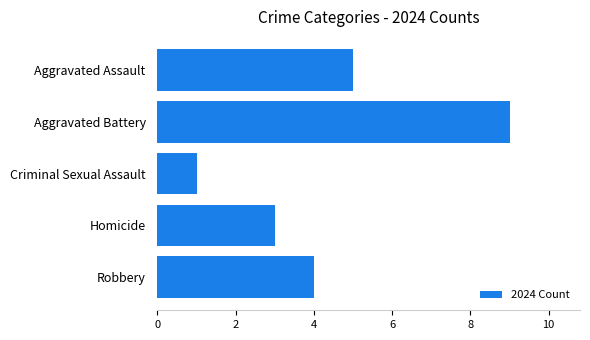

How many bars are there in total?

5